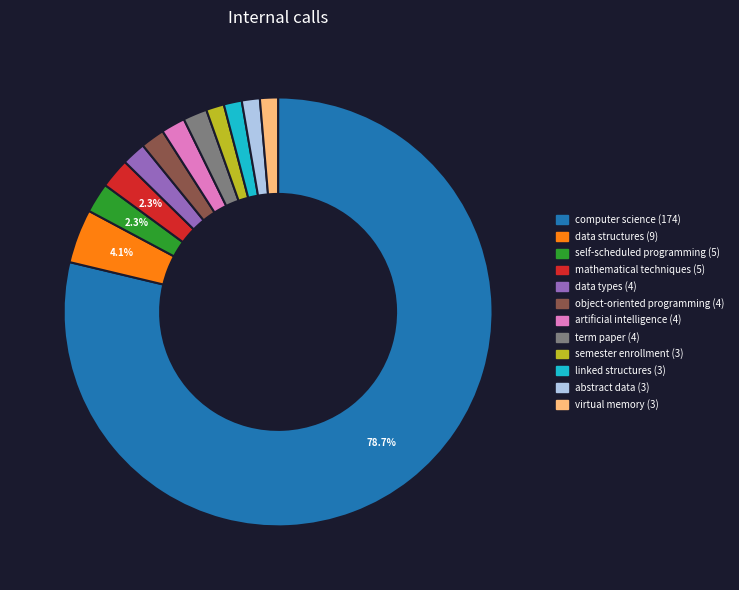

What is the ratio of the value at artificial intelligence to the value at virtual memory?

1.3